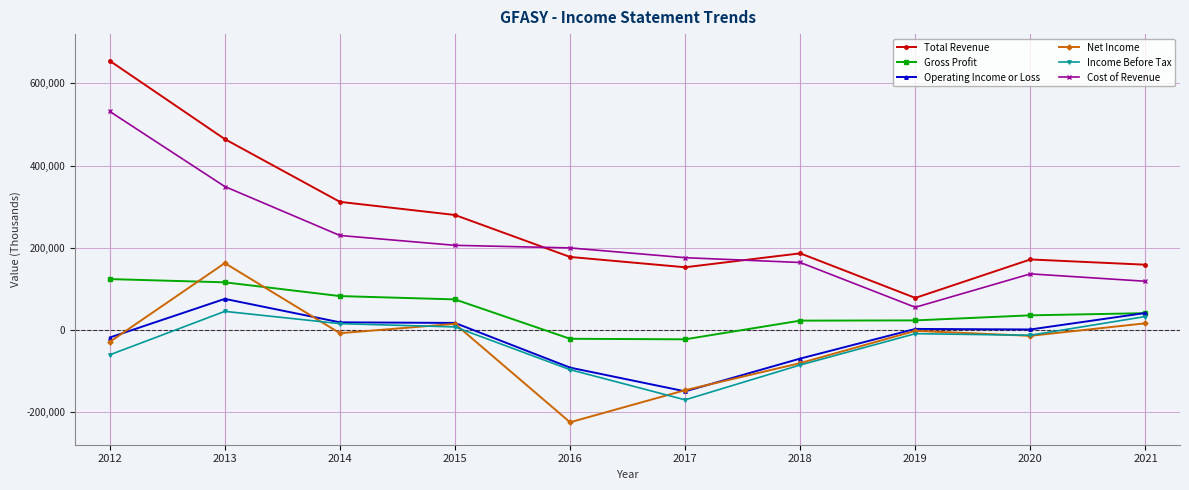

Between 2018 and 2019, which series saw the biggest shift?

Cost of Revenue